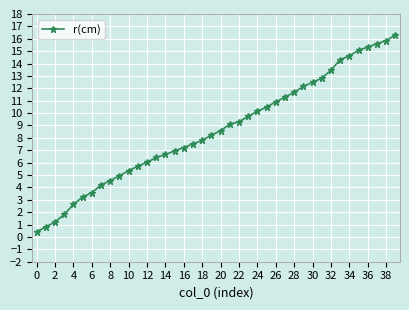

What is the difference between the second highest and second lowest values?

15.0